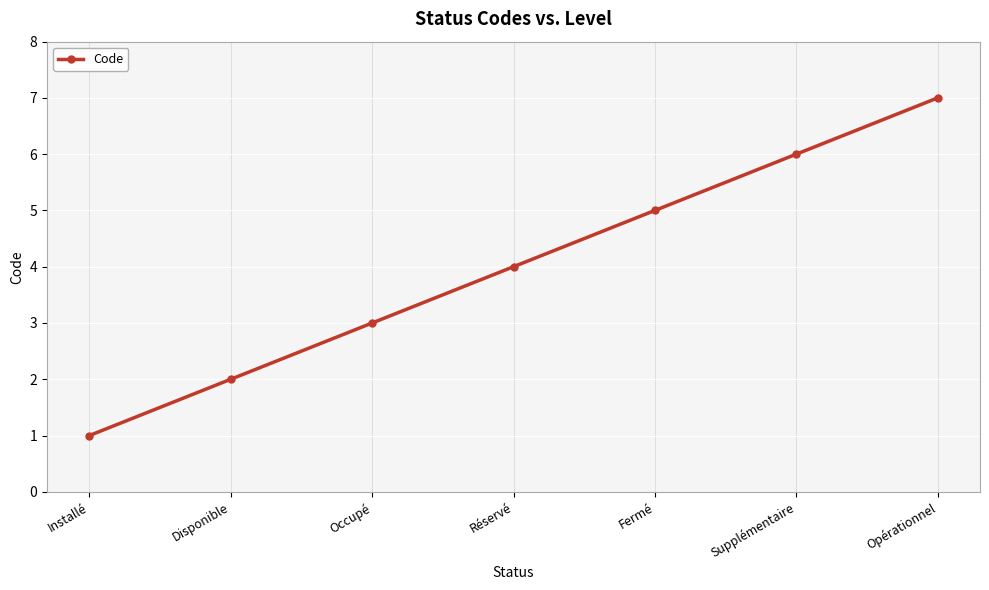

What is the label of the 6th point from the right?

Disponible